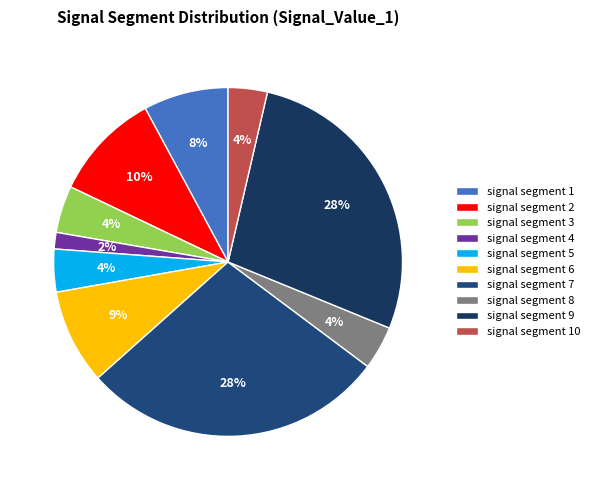

Which slice is the smallest?

signal segment 4